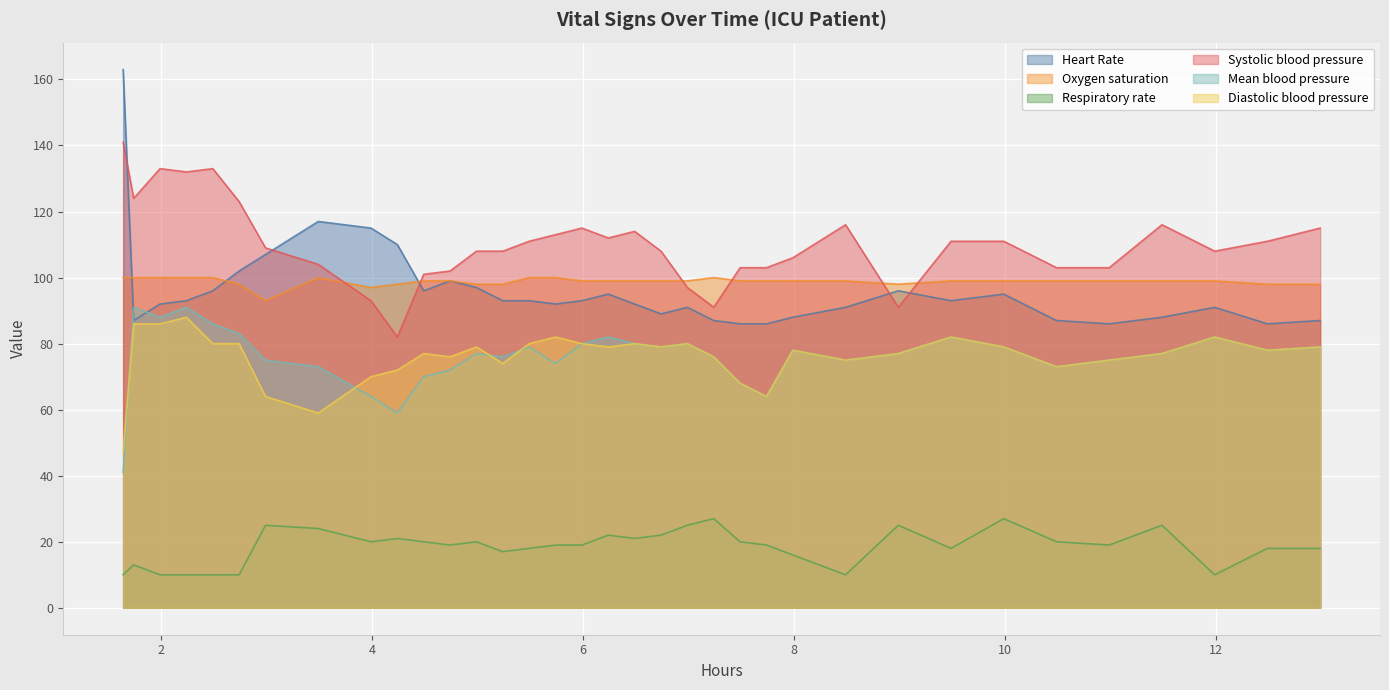

True or false: Systolic blood pressure and Mean blood pressure cross at least once.

False